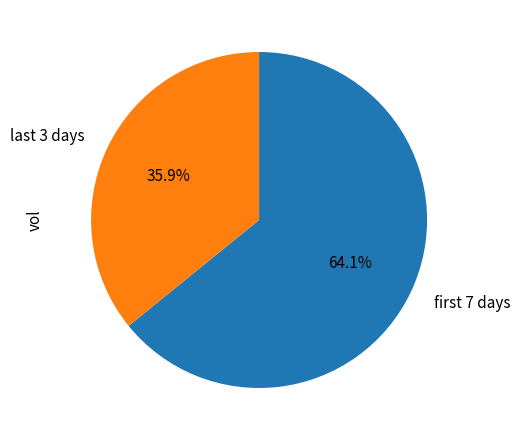

Rank the categories by value from lowest to highest.

last 3 days, first 7 days